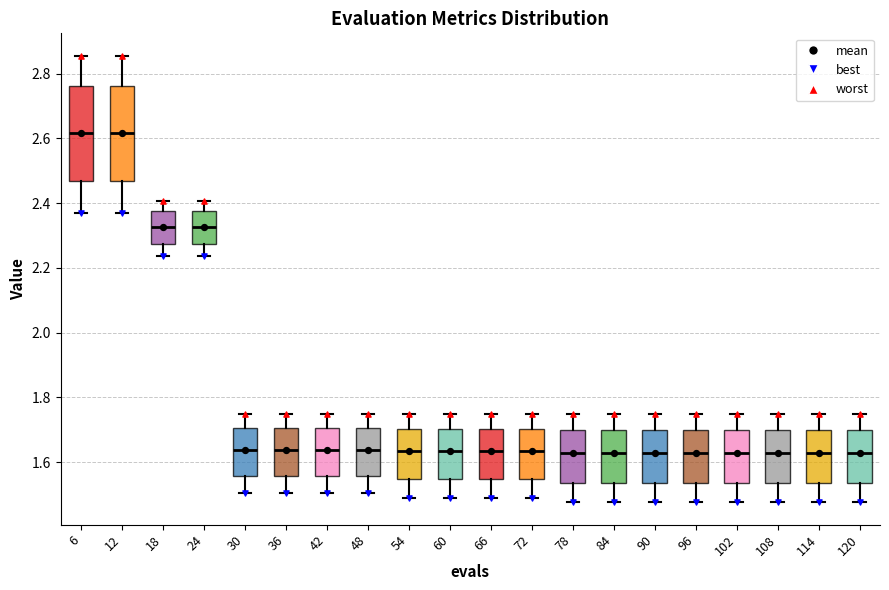

Reading left to right, transcribe this box plot: for each box, give where its median line is, the range the box spans, and where its two whiskers end, as read against the y-axis. The values are not printed on the chart, so give them approximately, as read against the axis.

6: median 2.62, box 2.46 to 2.76, whiskers 2.38 to 2.86
12: median 2.62, box 2.46 to 2.76, whiskers 2.38 to 2.86
18: median 2.32, box 2.28 to 2.38, whiskers 2.24 to 2.40
24: median 2.32, box 2.28 to 2.38, whiskers 2.24 to 2.40
30: median 1.64, box 1.56 to 1.70, whiskers 1.50 to 1.74
36: median 1.64, box 1.56 to 1.70, whiskers 1.50 to 1.74
42: median 1.64, box 1.56 to 1.70, whiskers 1.50 to 1.74
48: median 1.64, box 1.56 to 1.70, whiskers 1.50 to 1.74
54: median 1.64, box 1.54 to 1.70, whiskers 1.50 to 1.74
60: median 1.64, box 1.54 to 1.70, whiskers 1.50 to 1.74
66: median 1.64, box 1.54 to 1.70, whiskers 1.50 to 1.74
72: median 1.64, box 1.54 to 1.70, whiskers 1.50 to 1.74
78: median 1.62, box 1.54 to 1.70, whiskers 1.48 to 1.74
84: median 1.62, box 1.54 to 1.70, whiskers 1.48 to 1.74
90: median 1.62, box 1.54 to 1.70, whiskers 1.48 to 1.74
96: median 1.62, box 1.54 to 1.70, whiskers 1.48 to 1.74
102: median 1.62, box 1.54 to 1.70, whiskers 1.48 to 1.74
108: median 1.62, box 1.54 to 1.70, whiskers 1.48 to 1.74
114: median 1.62, box 1.54 to 1.70, whiskers 1.48 to 1.74
120: median 1.62, box 1.54 to 1.70, whiskers 1.48 to 1.74